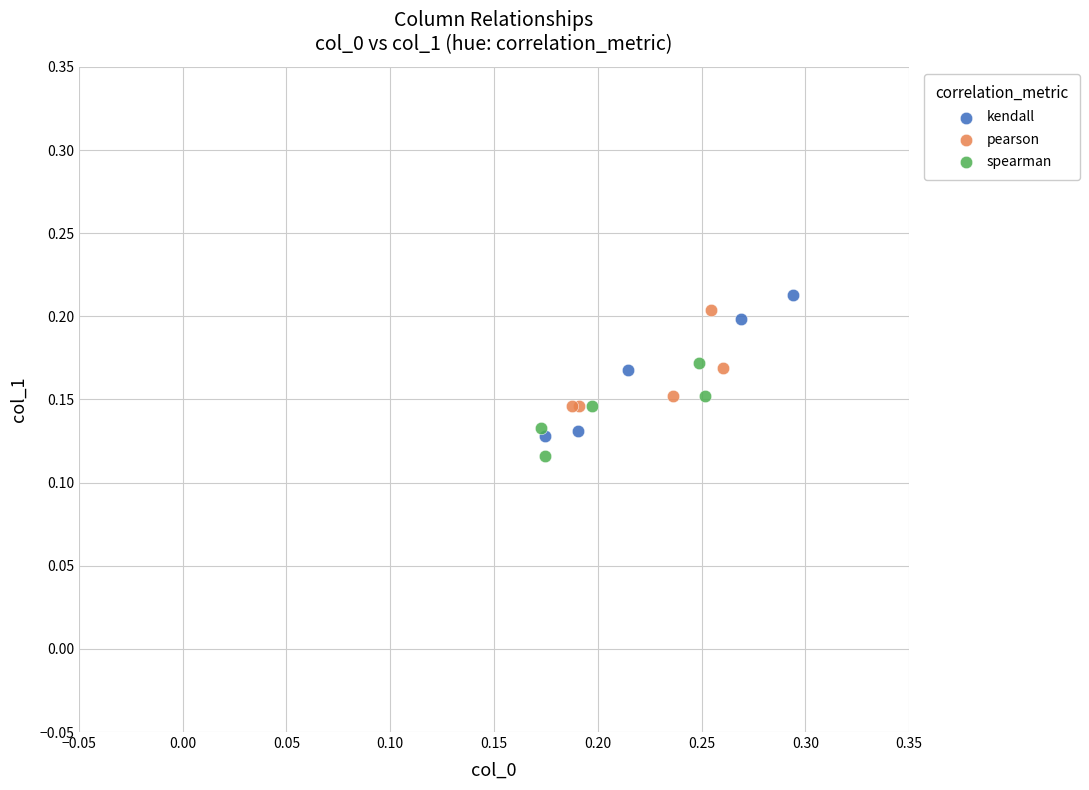

Which series reaches the minimum Y coordinate?

spearman